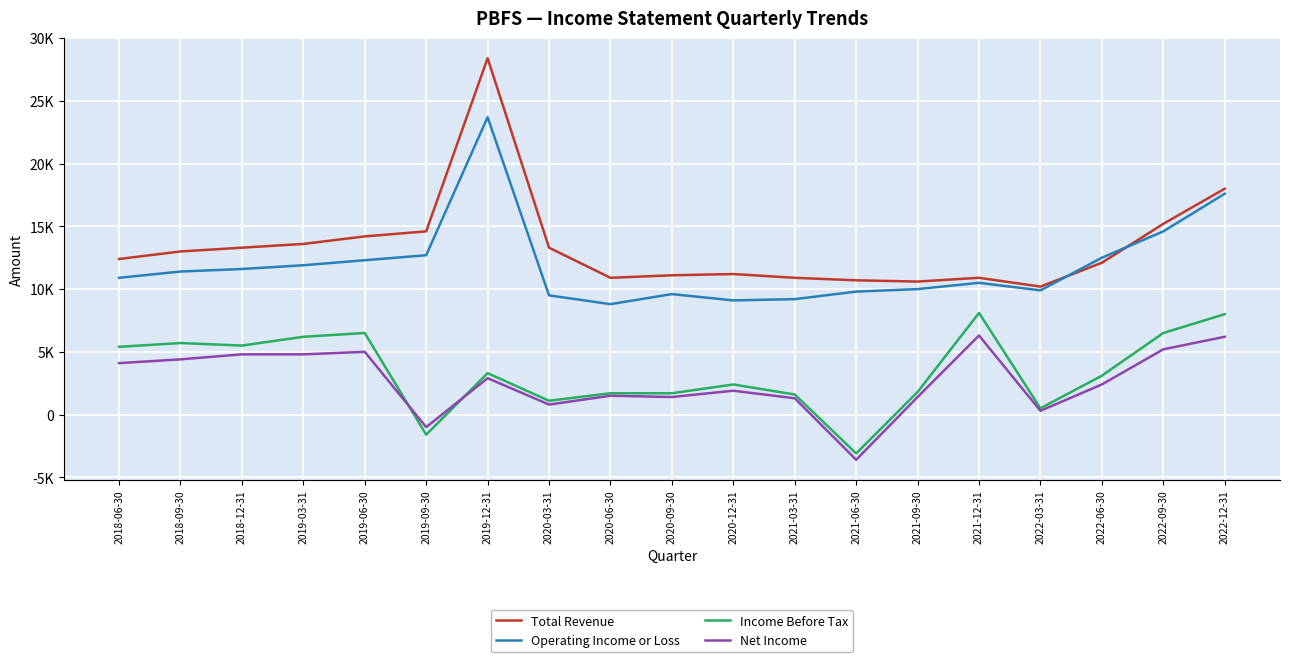

Reading right to left, extract all data points from this chart.

Total Revenue: 2022-12-31=18000	2022-09-30=15200	2022-06-30=12100	2022-03-31=10200	2021-12-31=10900	2021-09-30=10600	2021-06-30=10700	2021-03-31=10900	2020-12-31=11200	2020-09-30=11100	2020-06-30=10900	2020-03-31=13300	2019-12-31=28400	2019-09-30=14600	2019-06-30=14200	2019-03-31=13600	2018-12-31=13300	2018-09-30=13000	2018-06-30=12400
Operating Income or Loss: 2022-12-31=17600	2022-09-30=14600	2022-06-30=12500	2022-03-31=9900	2021-12-31=10500	2021-09-30=10000	2021-06-30=9800	2021-03-31=9200	2020-12-31=9100	2020-09-30=9600	2020-06-30=8800	2020-03-31=9500	2019-12-31=23700	2019-09-30=12700	2019-06-30=12300	2019-03-31=11900	2018-12-31=11600	2018-09-30=11400	2018-06-30=10900
Income Before Tax: 2022-12-31=8000	2022-09-30=6500	2022-06-30=3100	2022-03-31=500	2021-12-31=8100	2021-09-30=1800	2021-06-30=-3100	2021-03-31=1600	2020-12-31=2400	2020-09-30=1700	2020-06-30=1700	2020-03-31=1100	2019-12-31=3300	2019-09-30=-1600	2019-06-30=6500	2019-03-31=6200	2018-12-31=5500	2018-09-30=5700	2018-06-30=5400
Net Income: 2022-12-31=6200	2022-09-30=5200	2022-06-30=2400	2022-03-31=300	2021-12-31=6300	2021-09-30=1400	2021-06-30=-3600	2021-03-31=1300	2020-12-31=1900	2020-09-30=1400	2020-06-30=1500	2020-03-31=800	2019-12-31=2900	2019-09-30=-1000	2019-06-30=5000	2019-03-31=4800	2018-12-31=4800	2018-09-30=4400	2018-06-30=4100